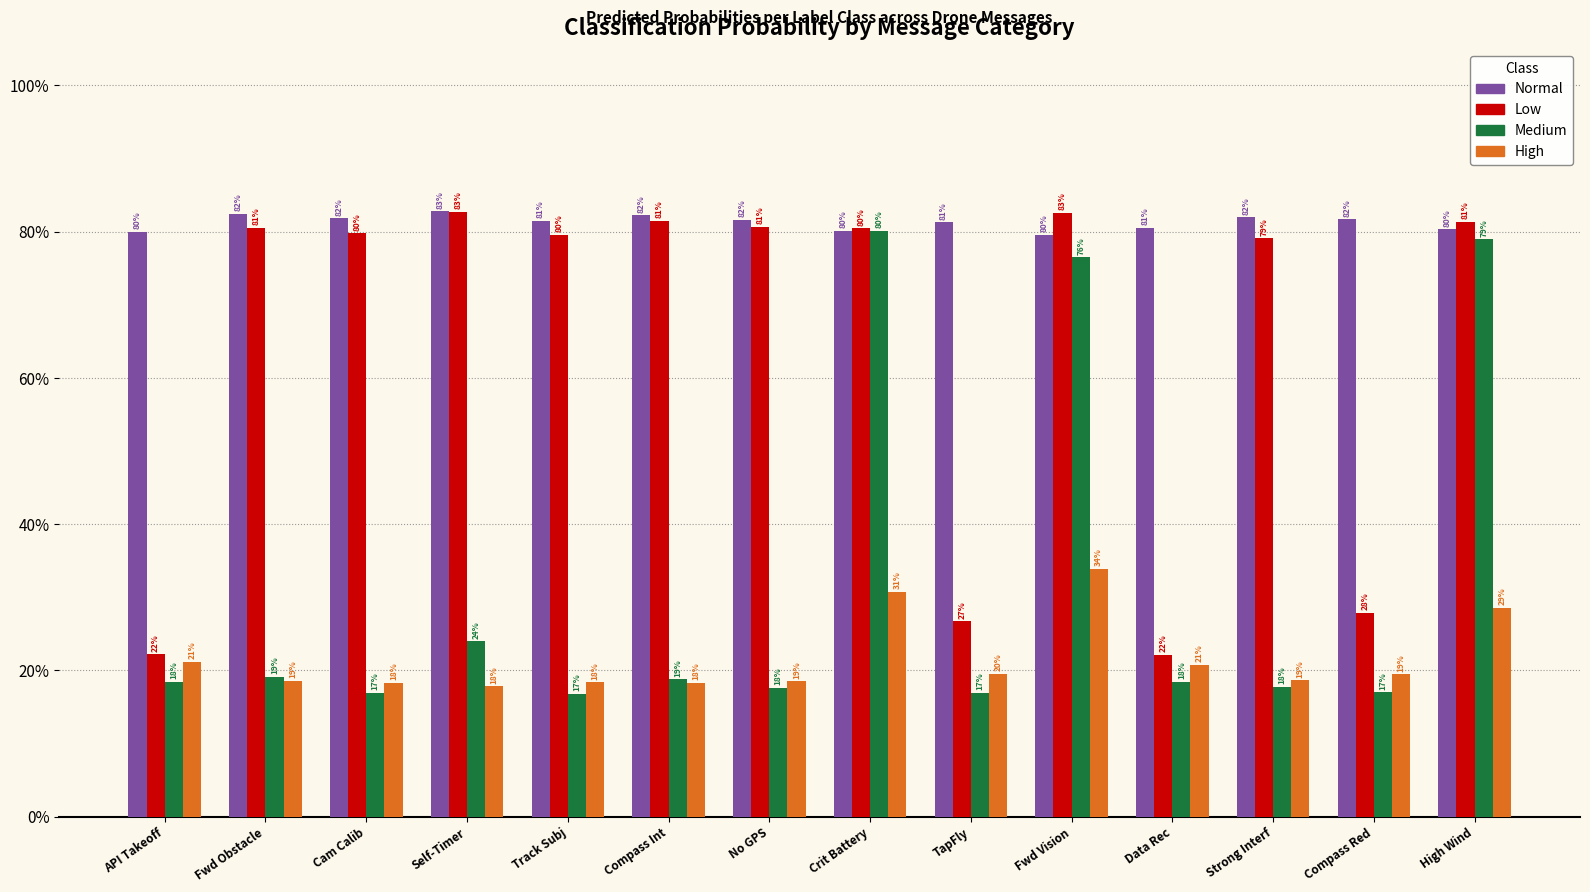

Are the bars grouped side by side (vs. stacked)?

Yes